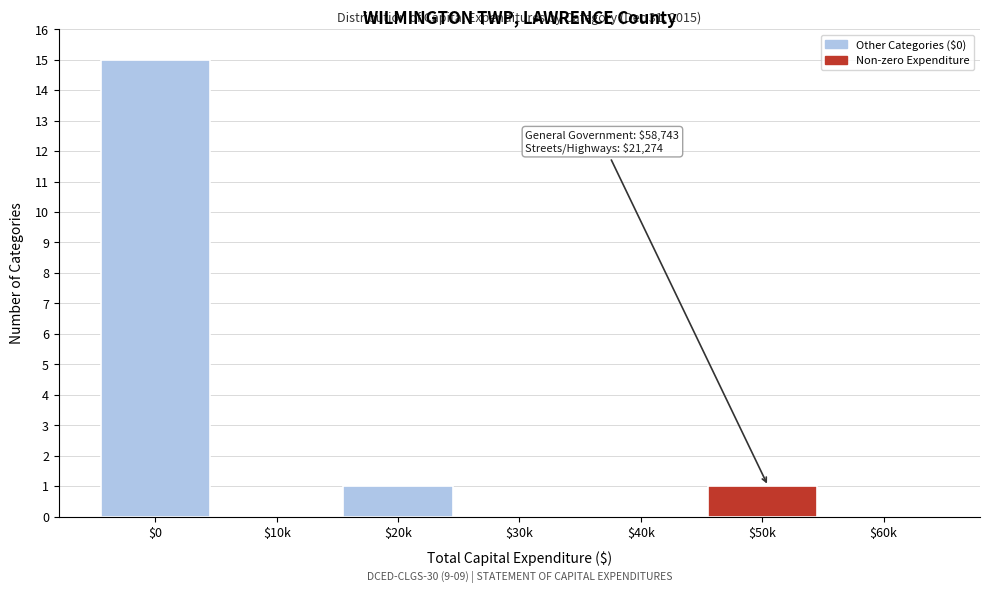

Is it true that the value at $40k is -5?

False